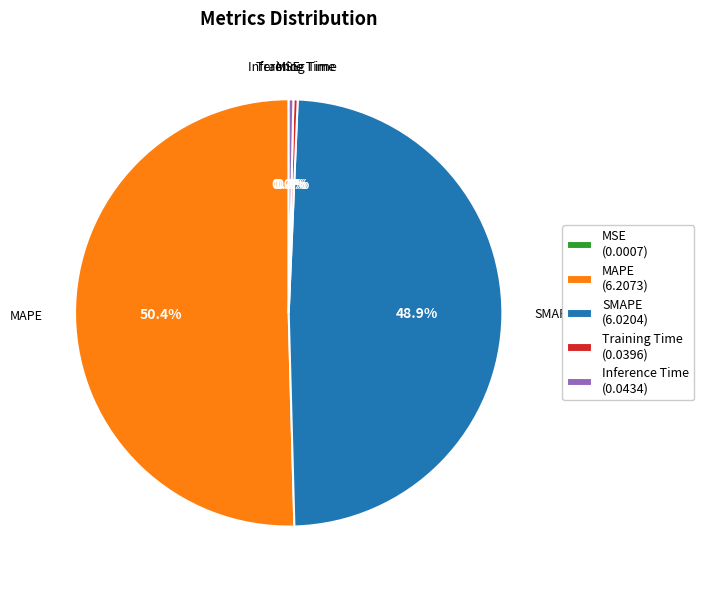

What is the total percentage of Inference Time (0.0434) and Training Time (0.0396)?

0.7%